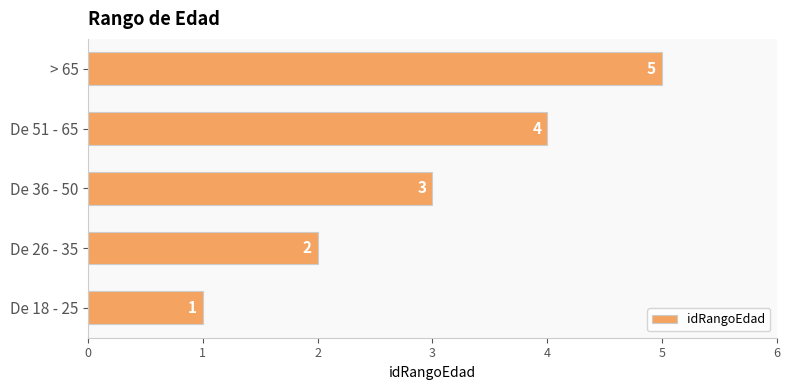

What is the minimum value shown in the chart?

1